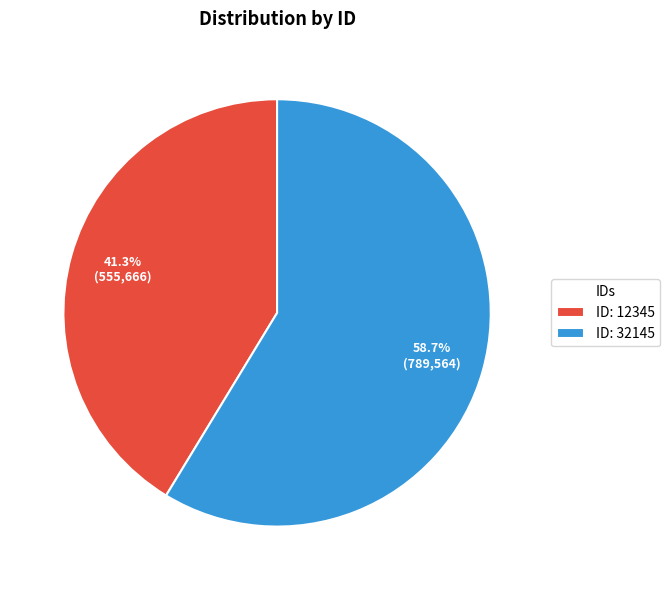

What percentage is NOT represented by ID: 12345?

58.7%